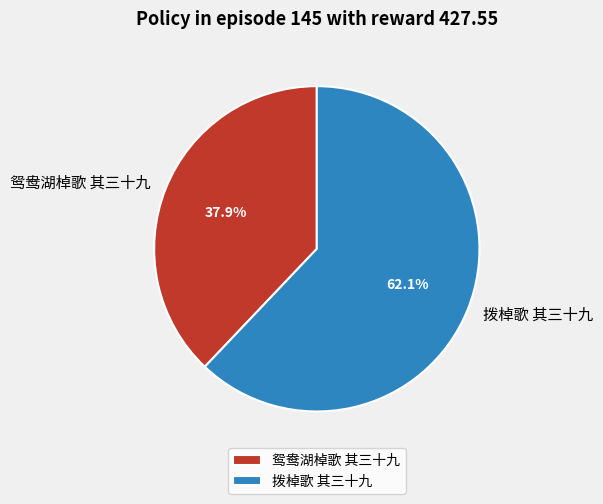

Which has a higher value, 鸳鸯湖棹歌 其三十九 or 拨棹歌 其三十九?

拨棹歌 其三十九